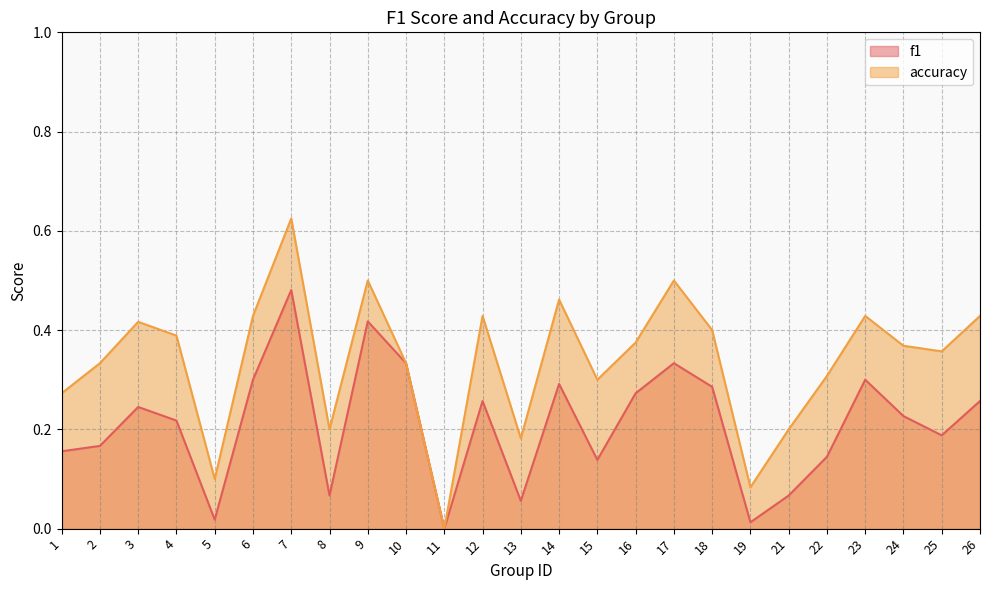

How many lines are shown in the chart?

2